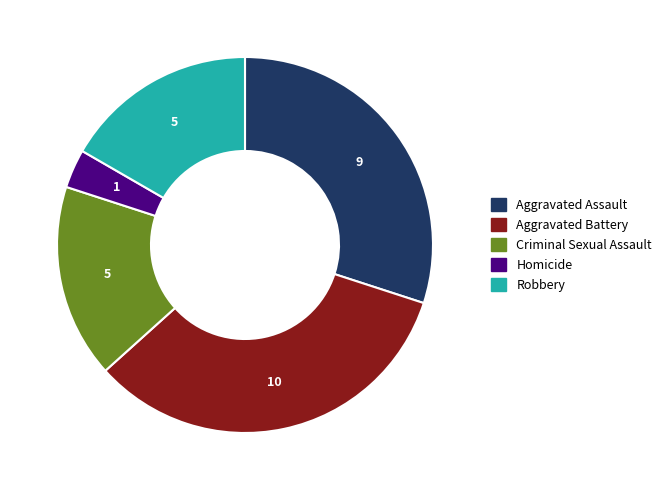

Which slice is the smallest?

Homicide